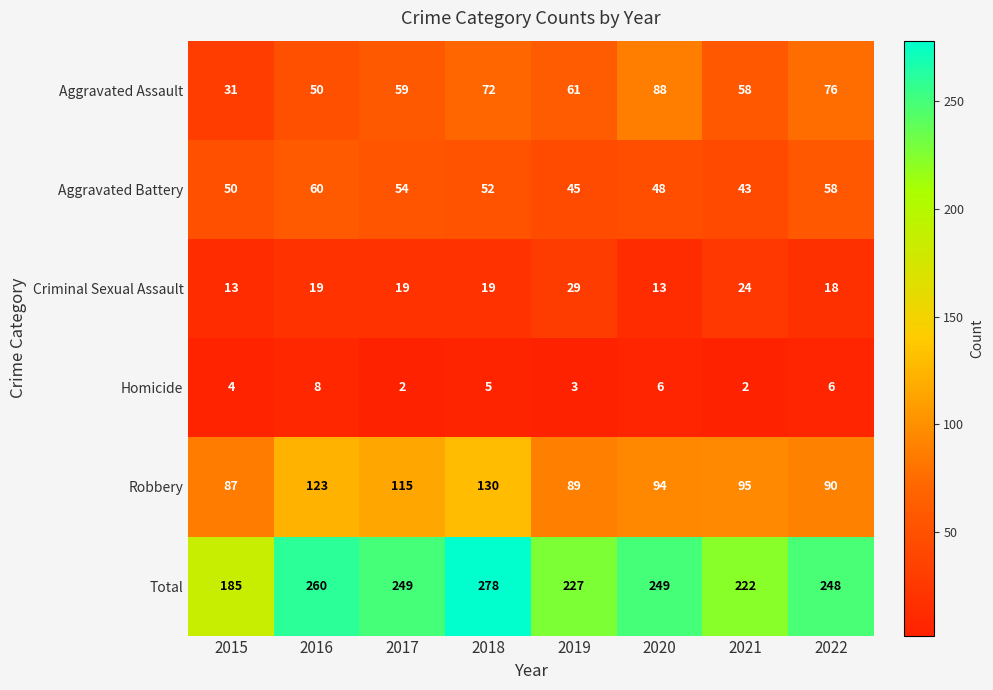

True or false: Robbery has a value of 51 at 2017.

False